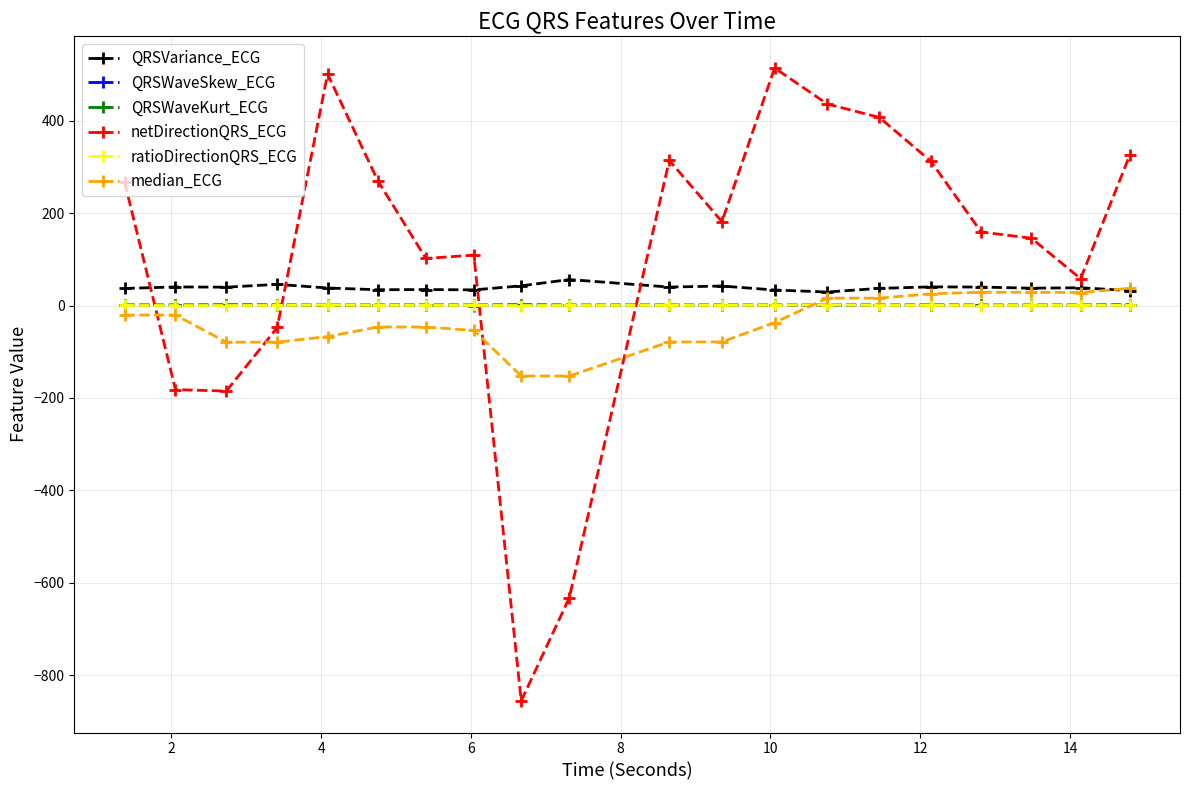

What is the smallest value displayed?

-855.8